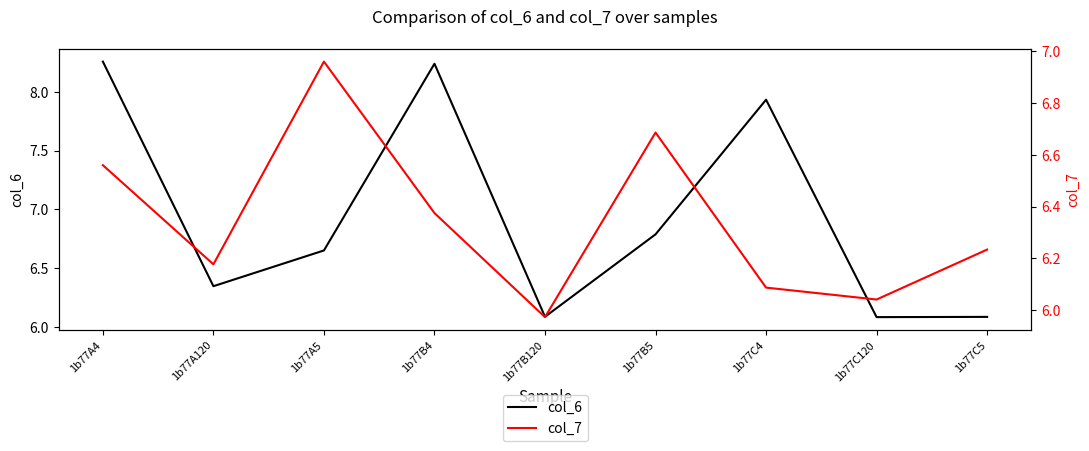

The value of col_6 at 1b77B4 is 12.5. True or false?

False